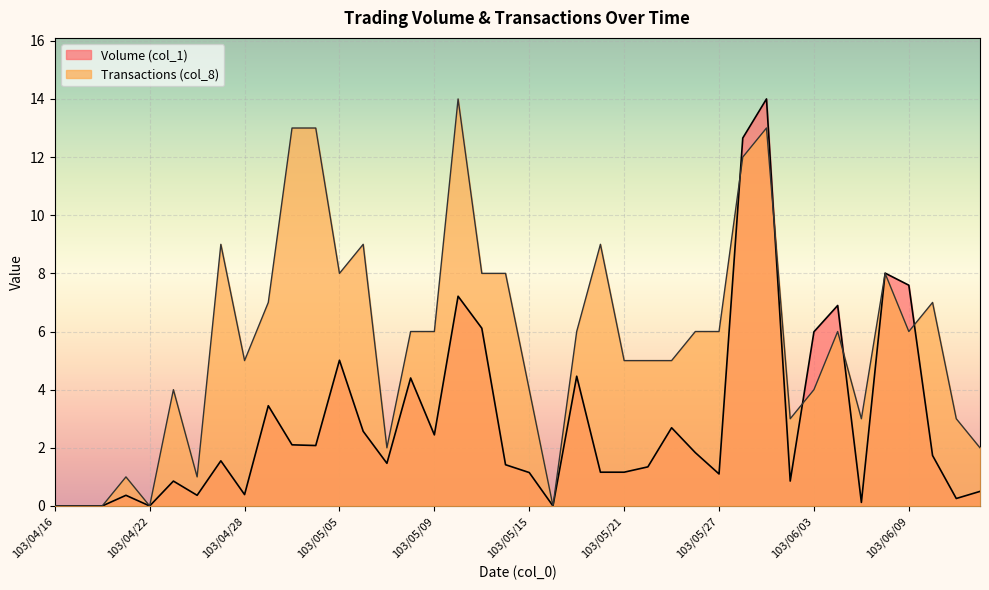

Rank the series at 103/04/30 from highest to lowest value.

Transactions (col_8), Volume (col_1)